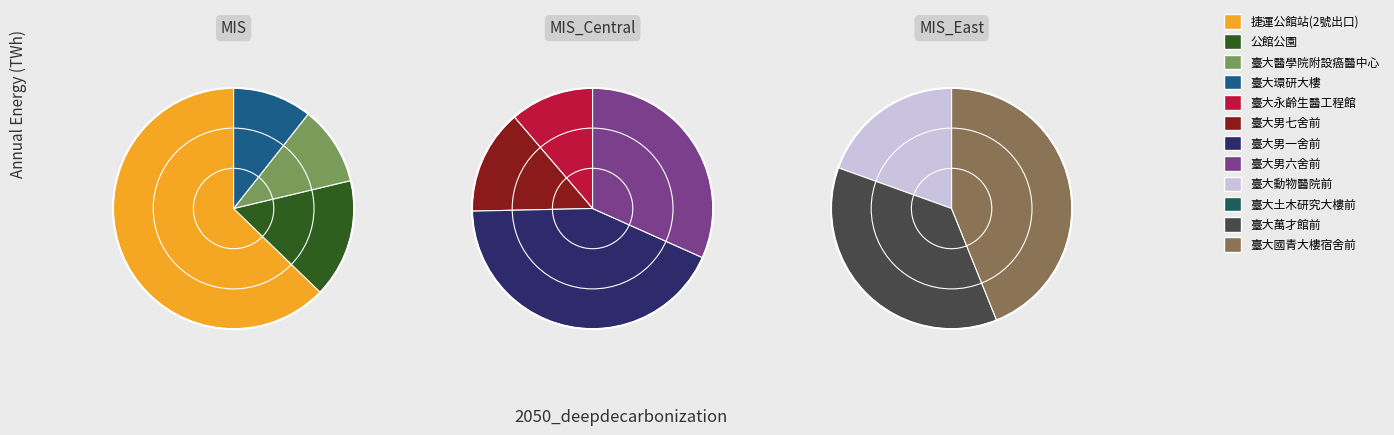

Combined, do 臺大土木研究大樓前 and 臺大男六舍前 account for over 50%?

No